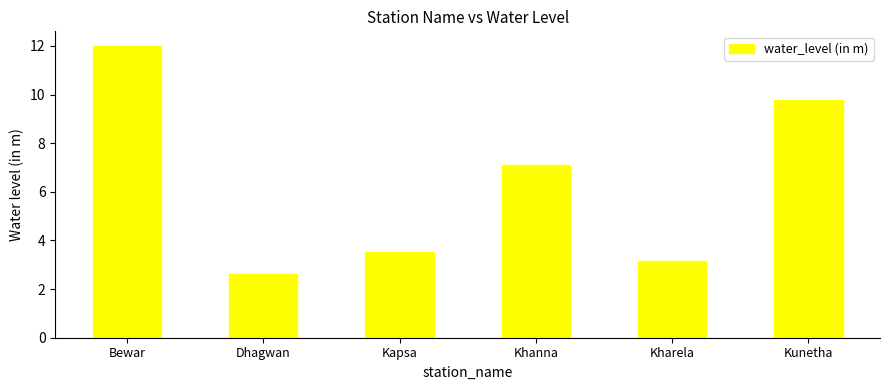

What value does the data have at Kapsa?

3.5